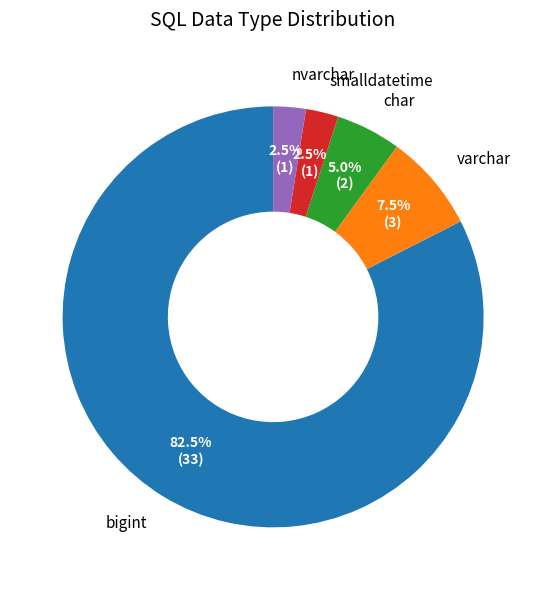

Which category has the biggest portion of the pie?

bigint